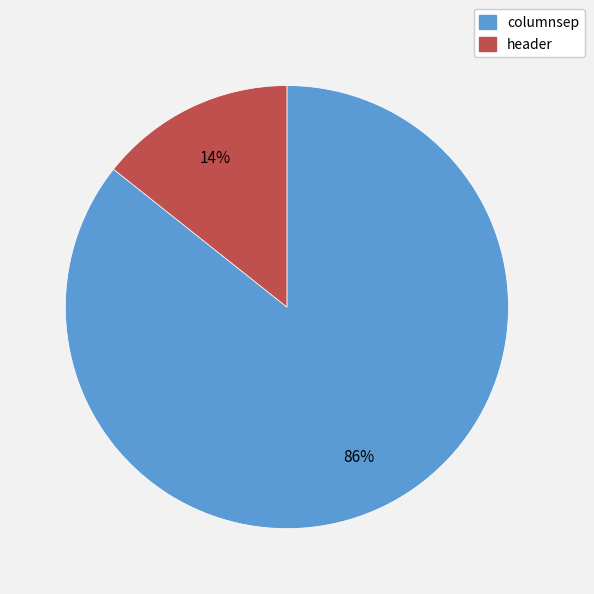

To the nearest percent, what is the average slice percentage?

50%